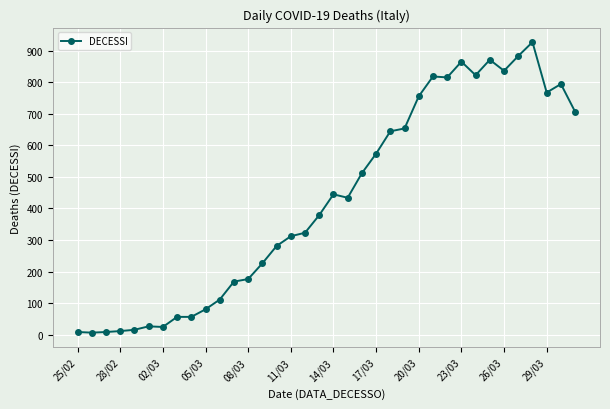

What is the difference between the maximum and minimum values?

922